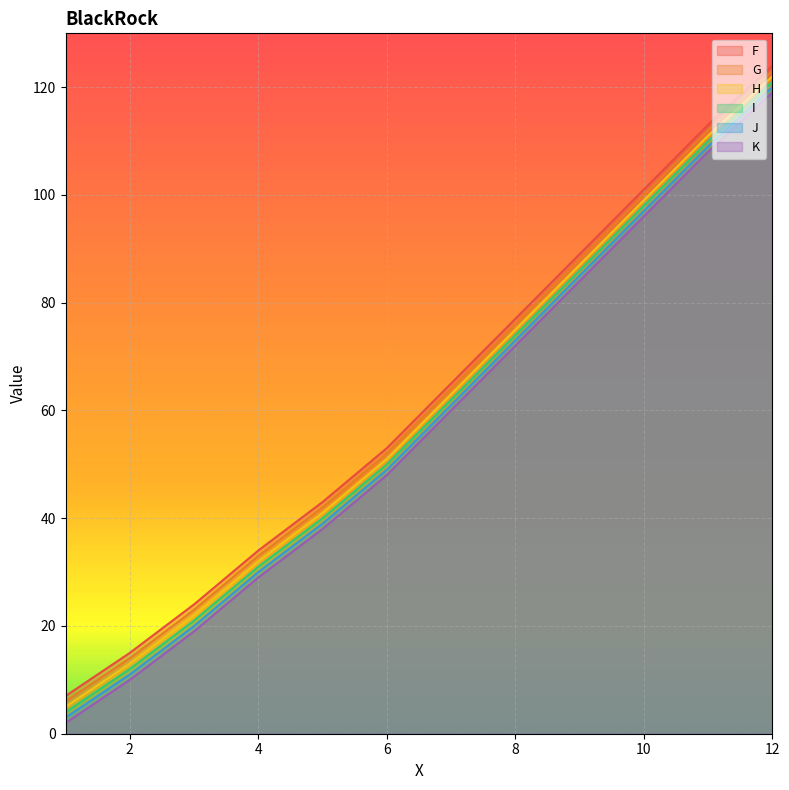

True or false: K and G cross at least once.

False